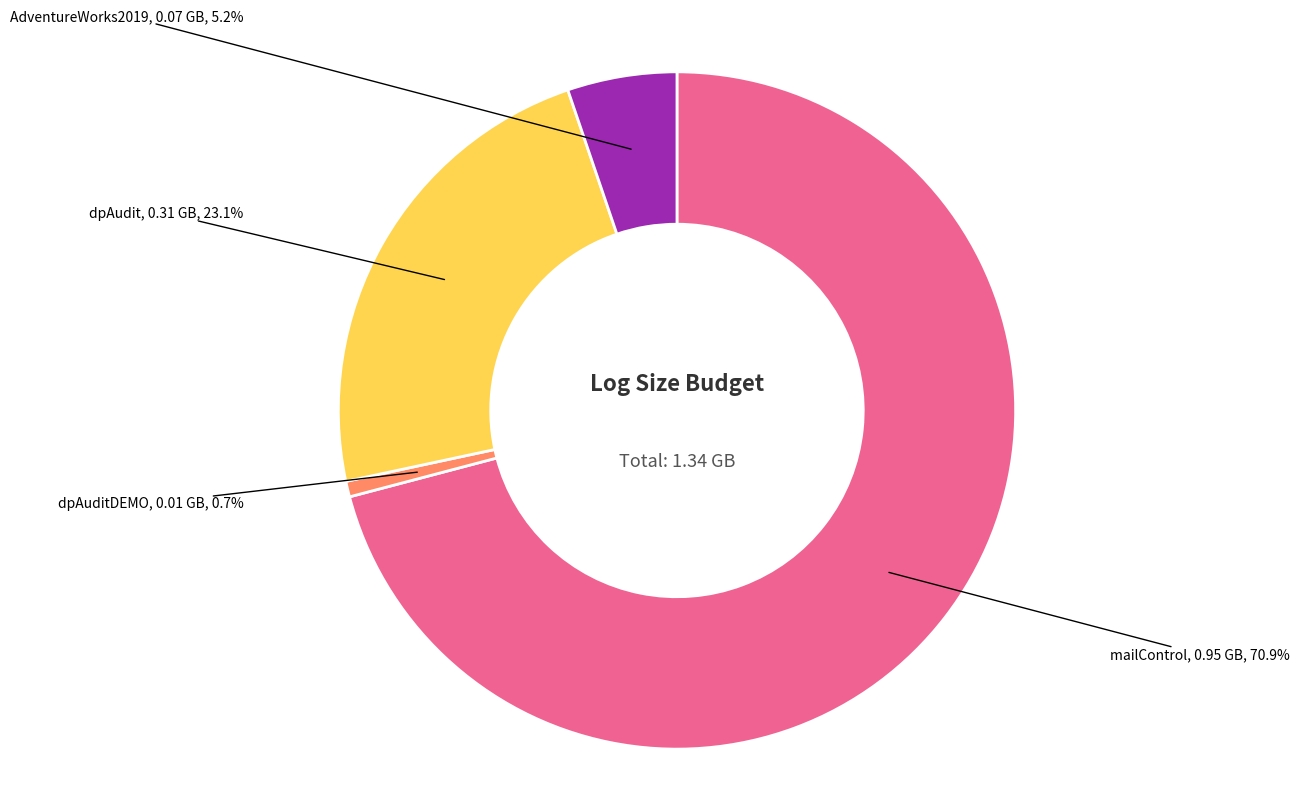

Count the number of slices in the pie.

4